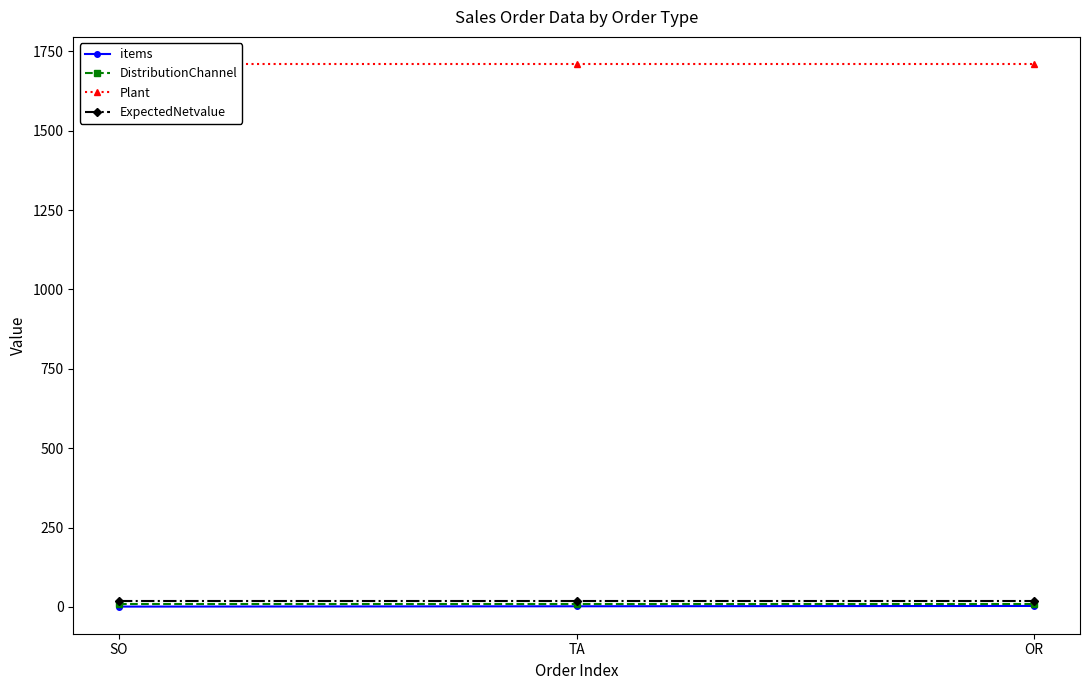

Reading left to right, transcribe all the data shown in this chart.

items: SO=1.0	TA=2.0	OR=3.0
DistributionChannel: SO=10.0	TA=10.0	OR=10.0
Plant: SO=1710.0	TA=1710.0	OR=1710.0
ExpectedNetvalue: SO=17.6	TA=17.6	OR=17.6